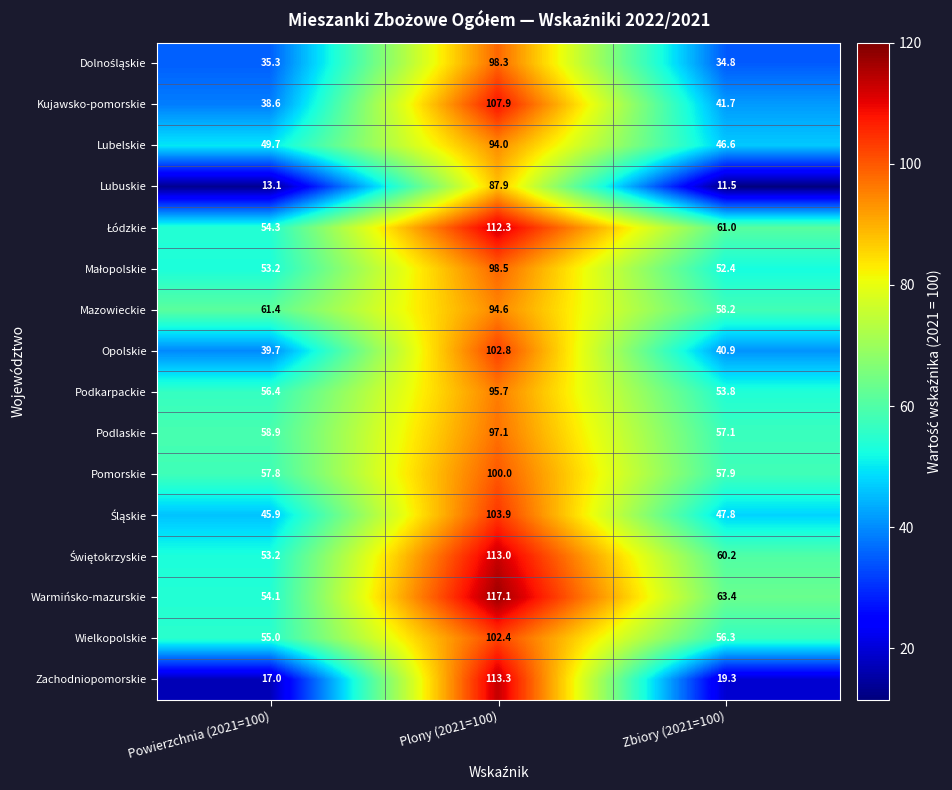

How many distinct data groups are displayed?

16